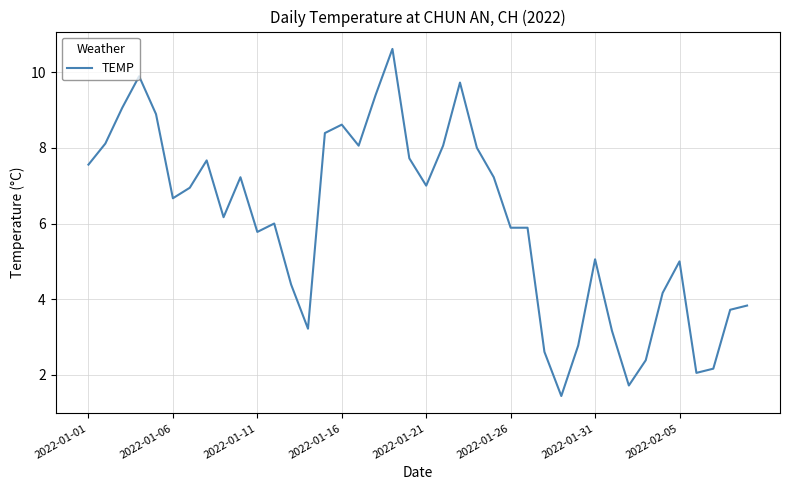

What is the maximum value shown in the chart?

10.6